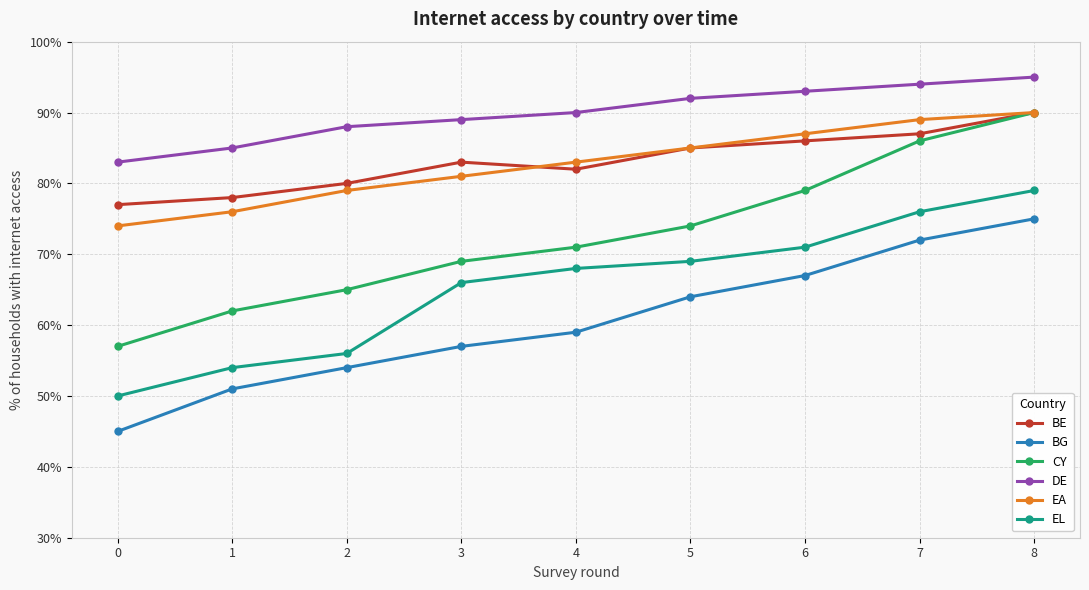

How many data points in EL are less than 68?

4